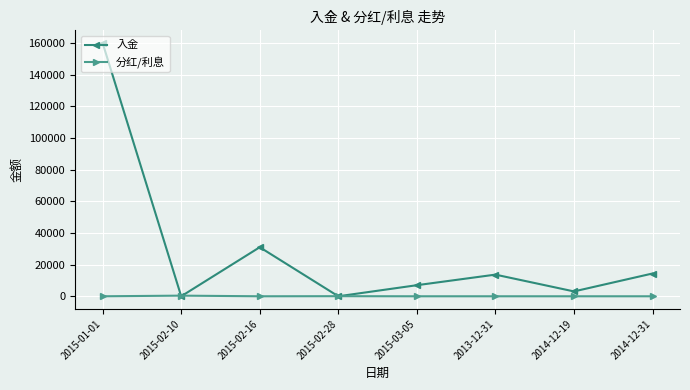

Where is the first local maximum for 入金?

2015-02-16